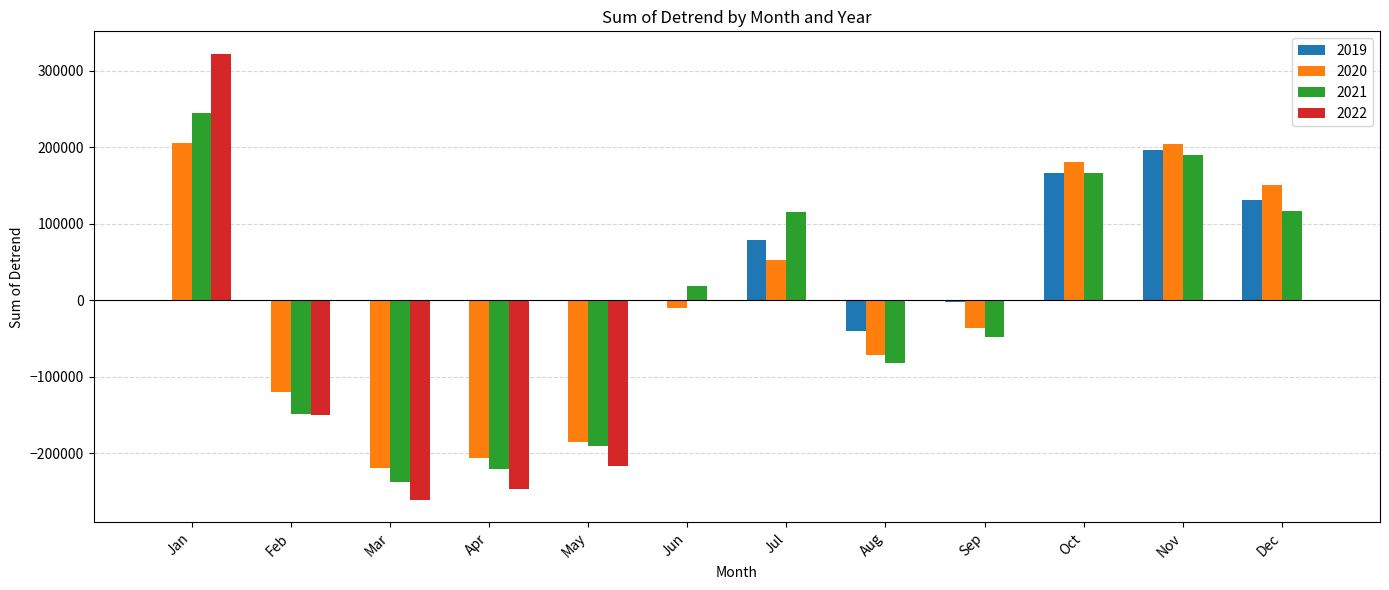

Which category has the highest value across all series?

Jan